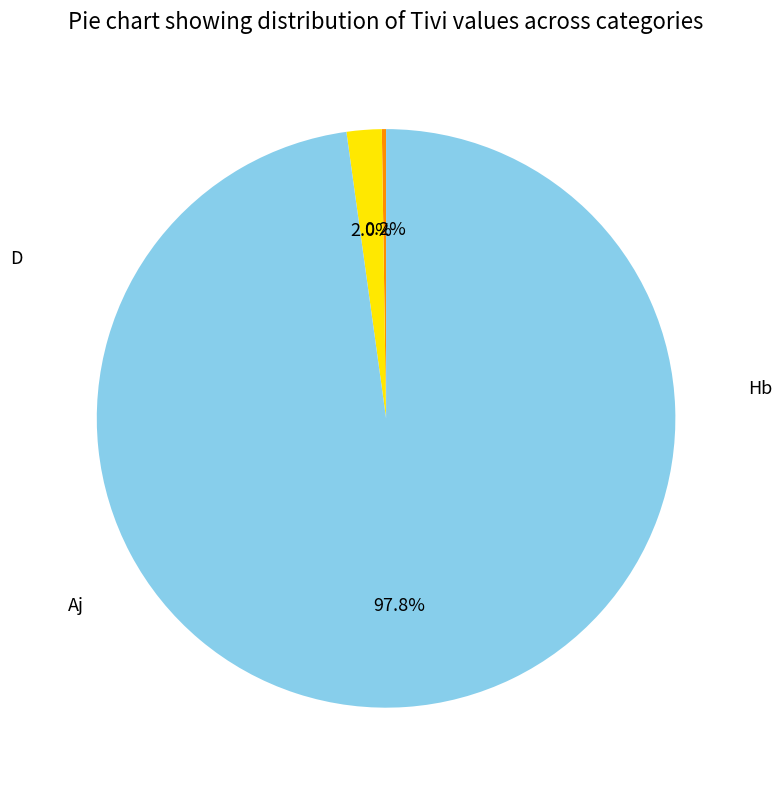

True or false: Aj accounts for 98% of the total.

True